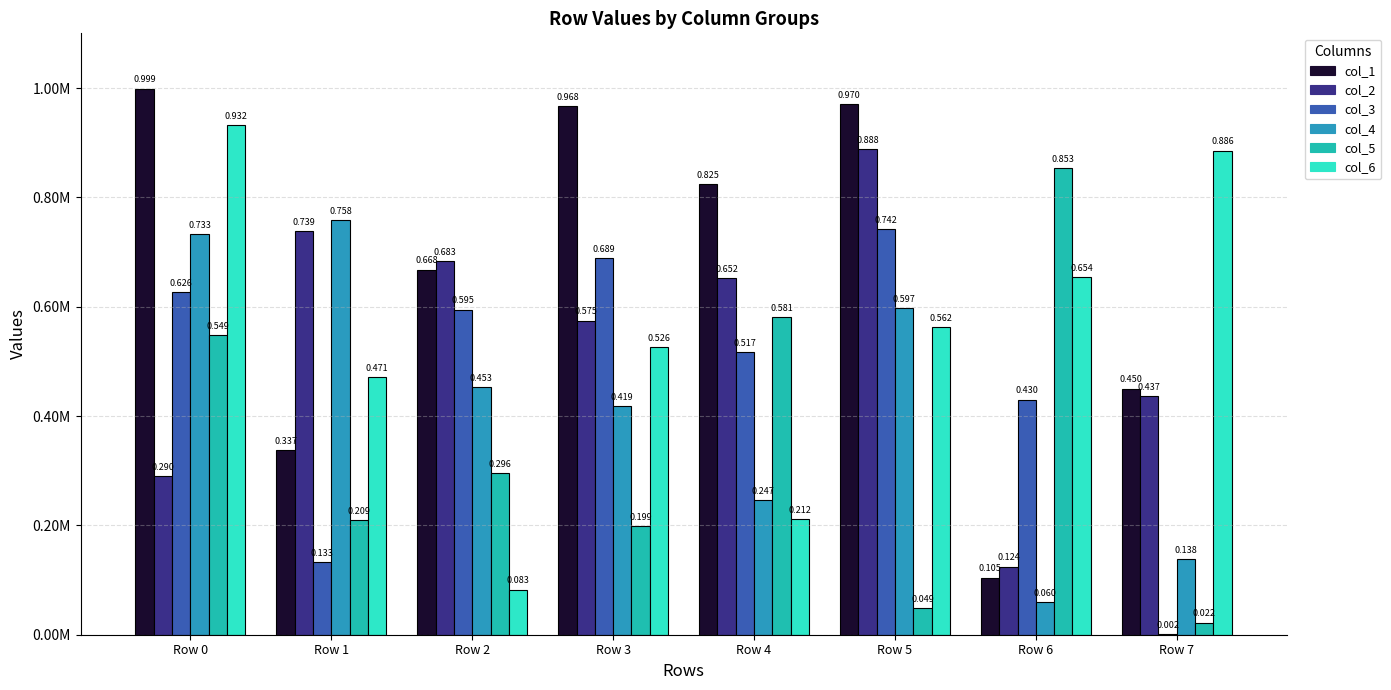

What are all the series names shown in the legend?

col_1, col_2, col_3, col_4, col_5, col_6